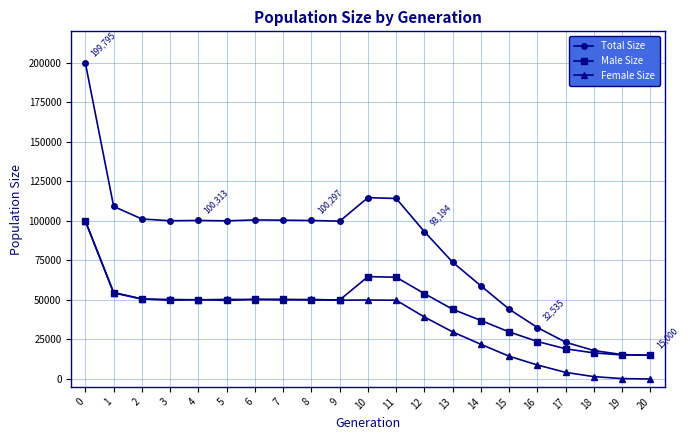

At which label is Male Size closest to 57509?

1